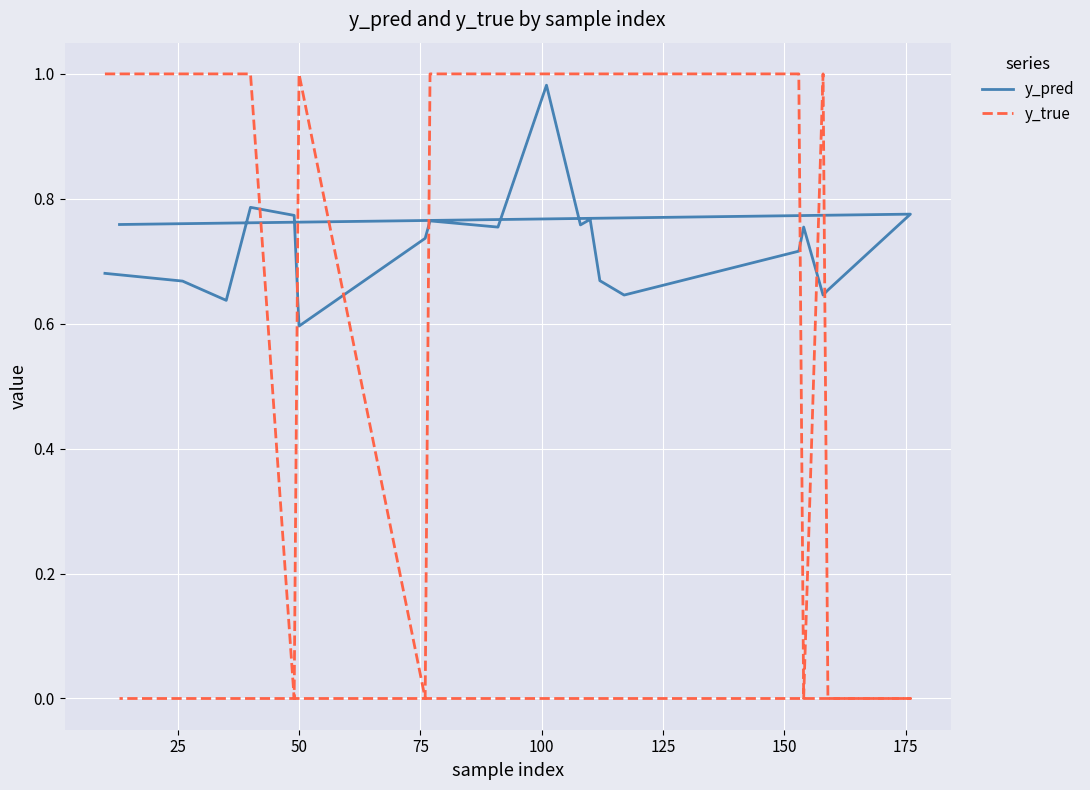

Which series has the largest total across all categories?

y_pred